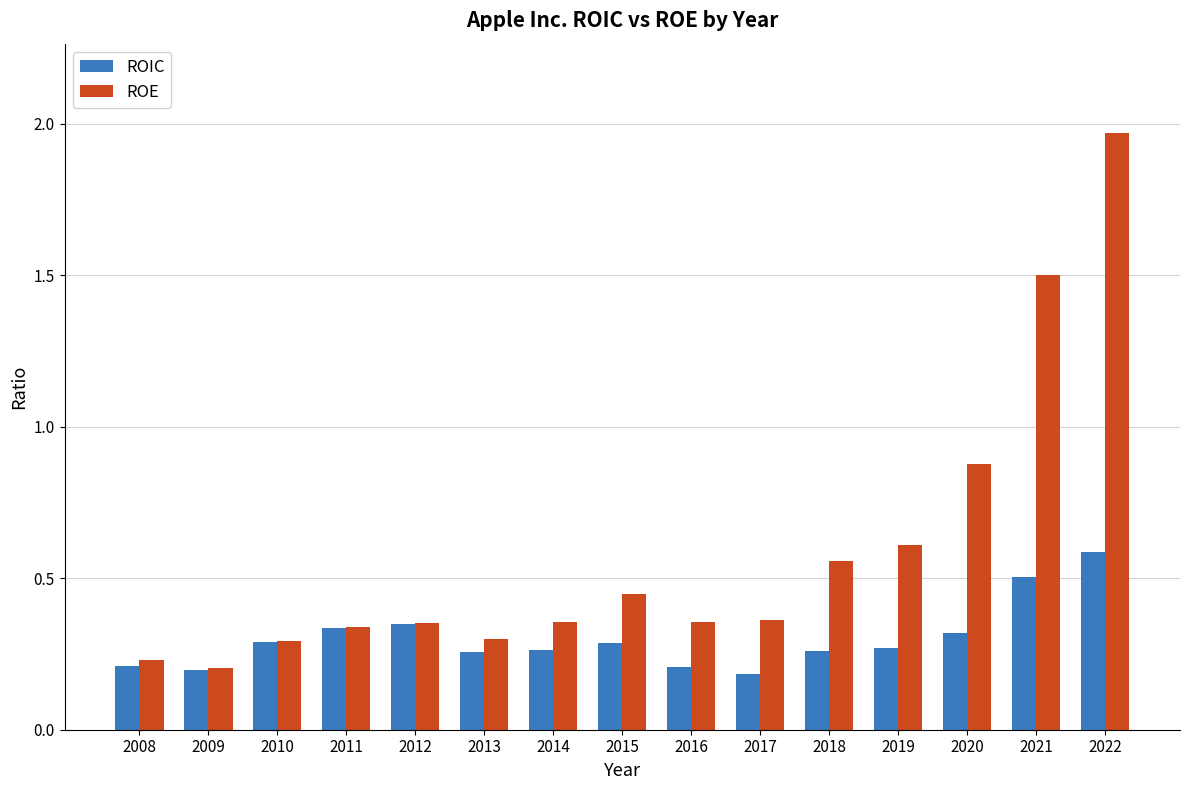

Rank the series by their average value, from lowest to highest.

ROIC, ROE